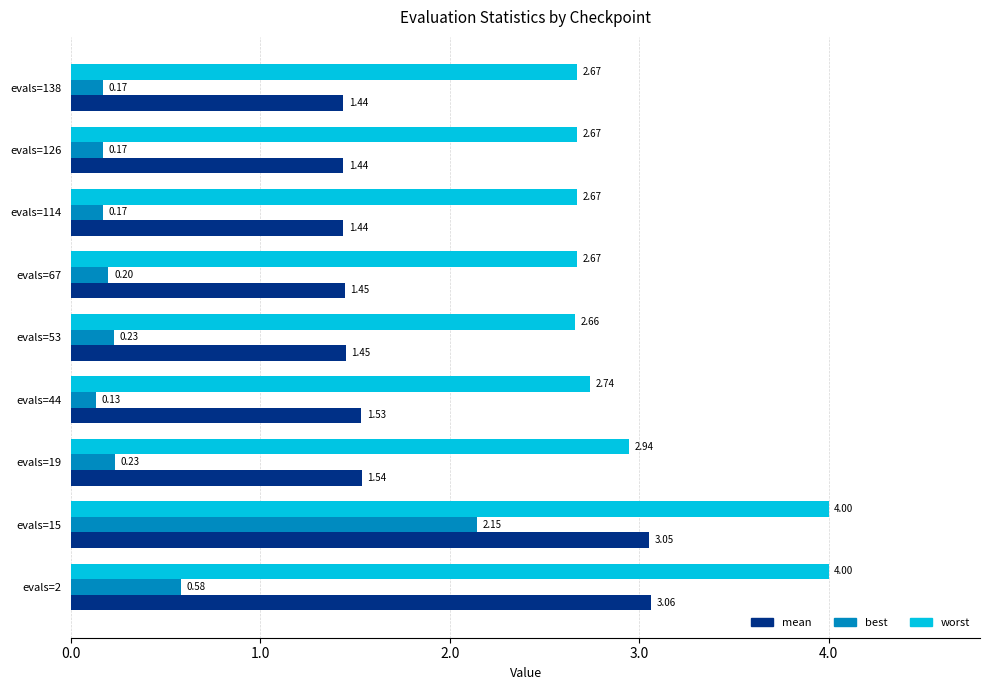

Between evals=2 and evals=19, which series saw the biggest shift?

mean